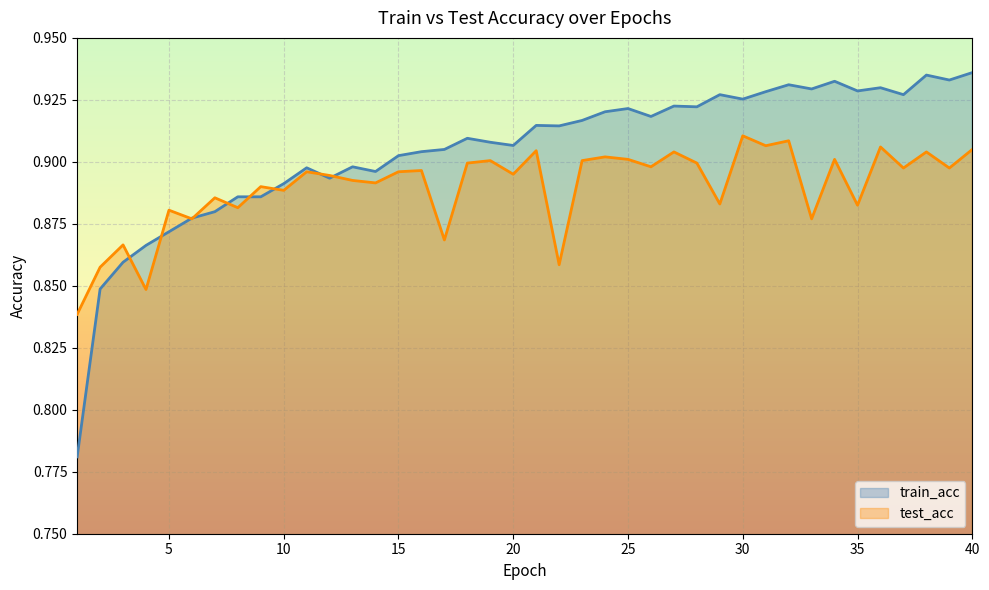

What is the maximum value shown in the chart?

0.9